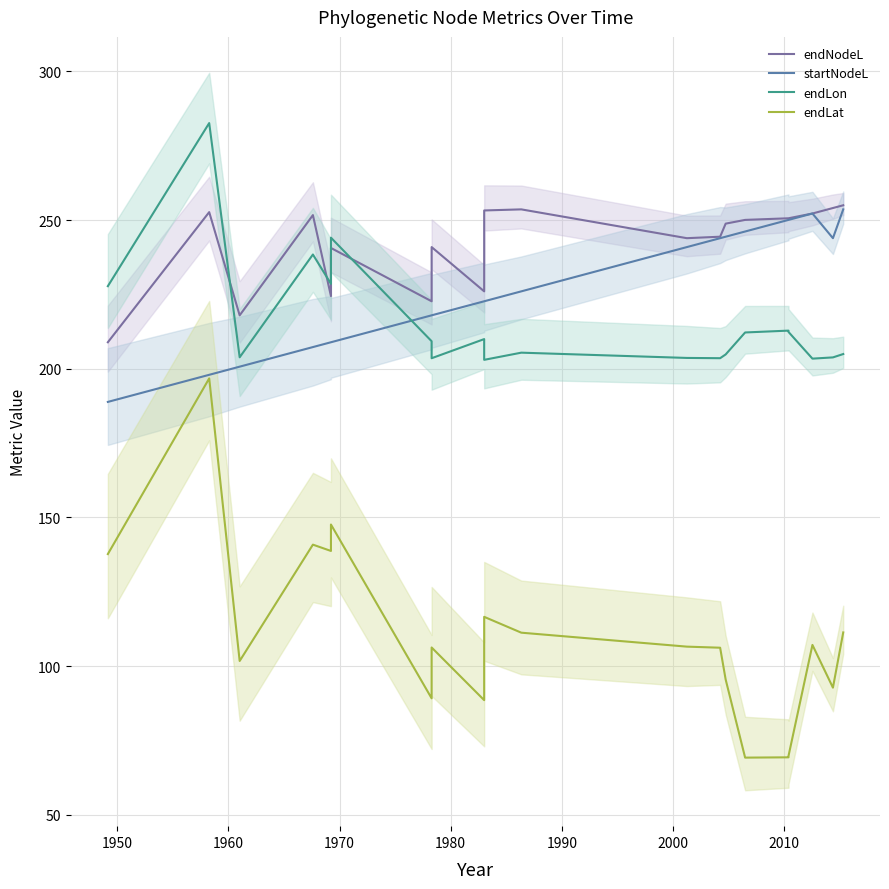

True or false: endNodeL has a value of 108.2 at 1980.

False